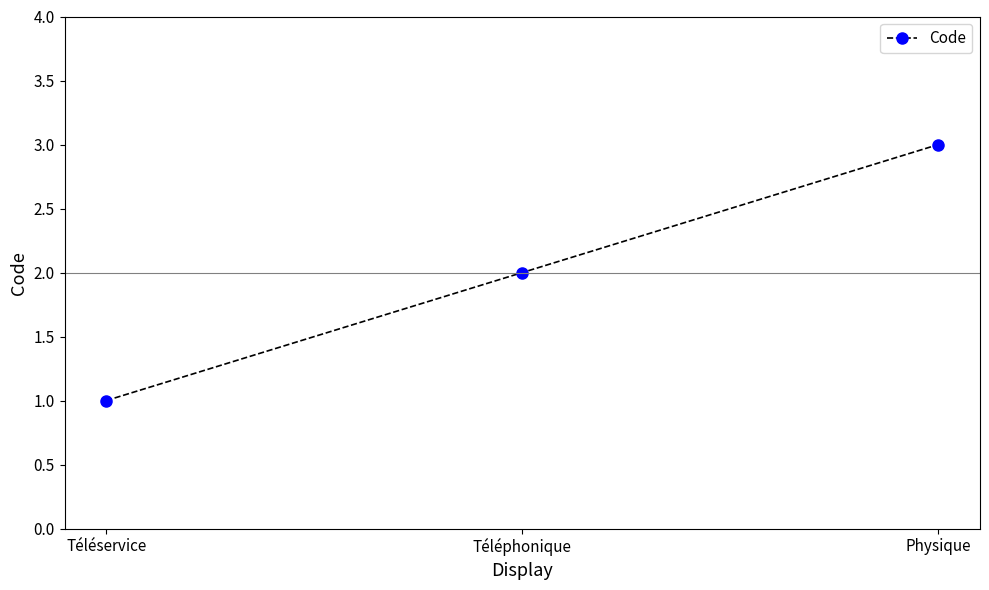

Reading left to right, what are all the values shown in this chart?

1	2	3